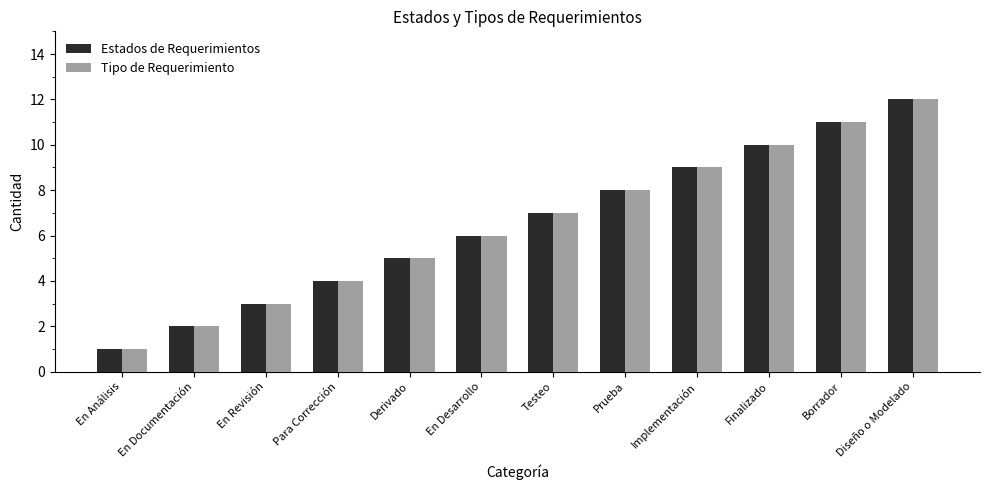

What is the difference between the second highest and minimum values in the Tipo de Requerimiento series?

10